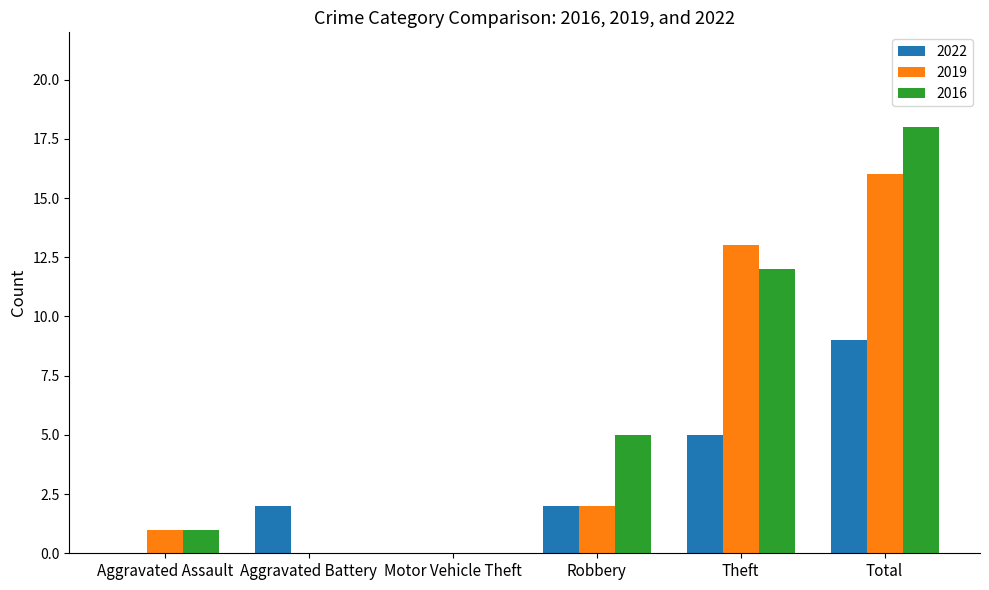

The value of 2016 at Motor Vehicle Theft is 0. True or false?

True